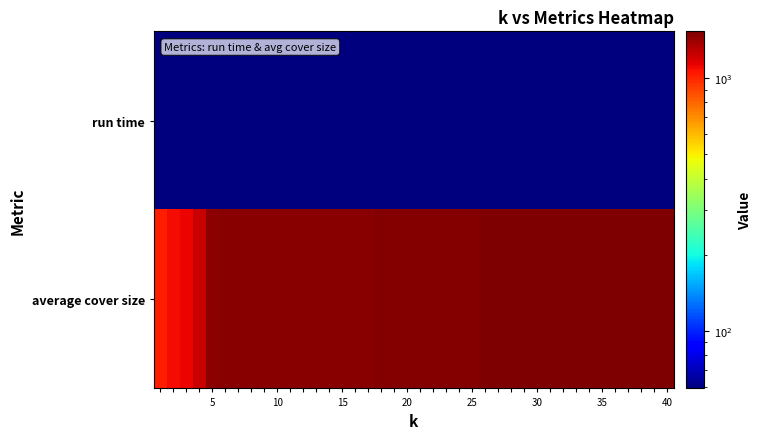

At how many categories does at least one series exceed 416?

40